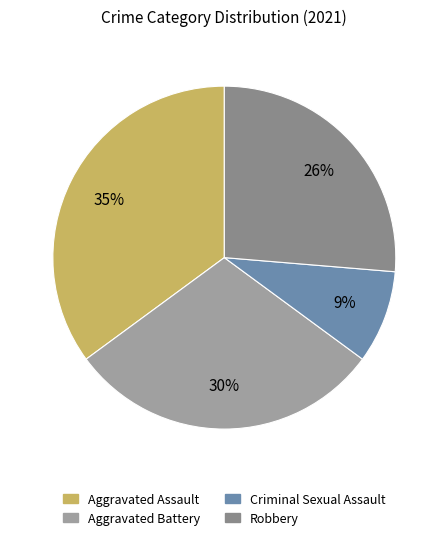

How many slices are in this pie chart?

4